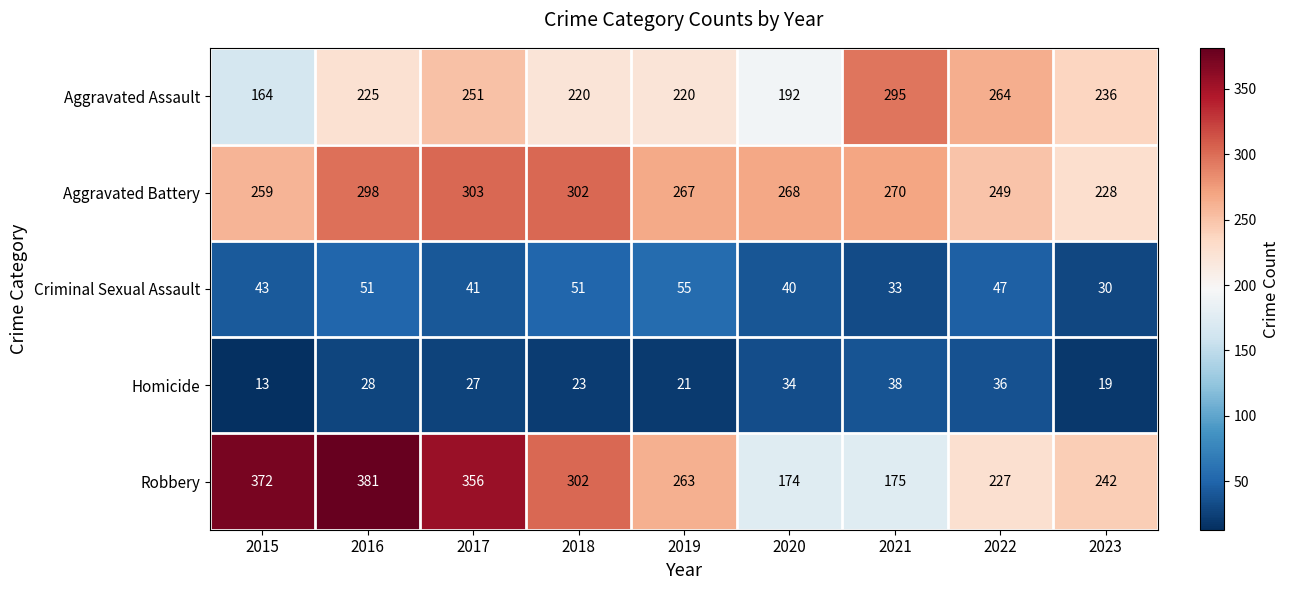

List the labels in order of Robbery value, smallest first.

2020, 2021, 2022, 2023, 2019, 2018, 2017, 2015, 2016